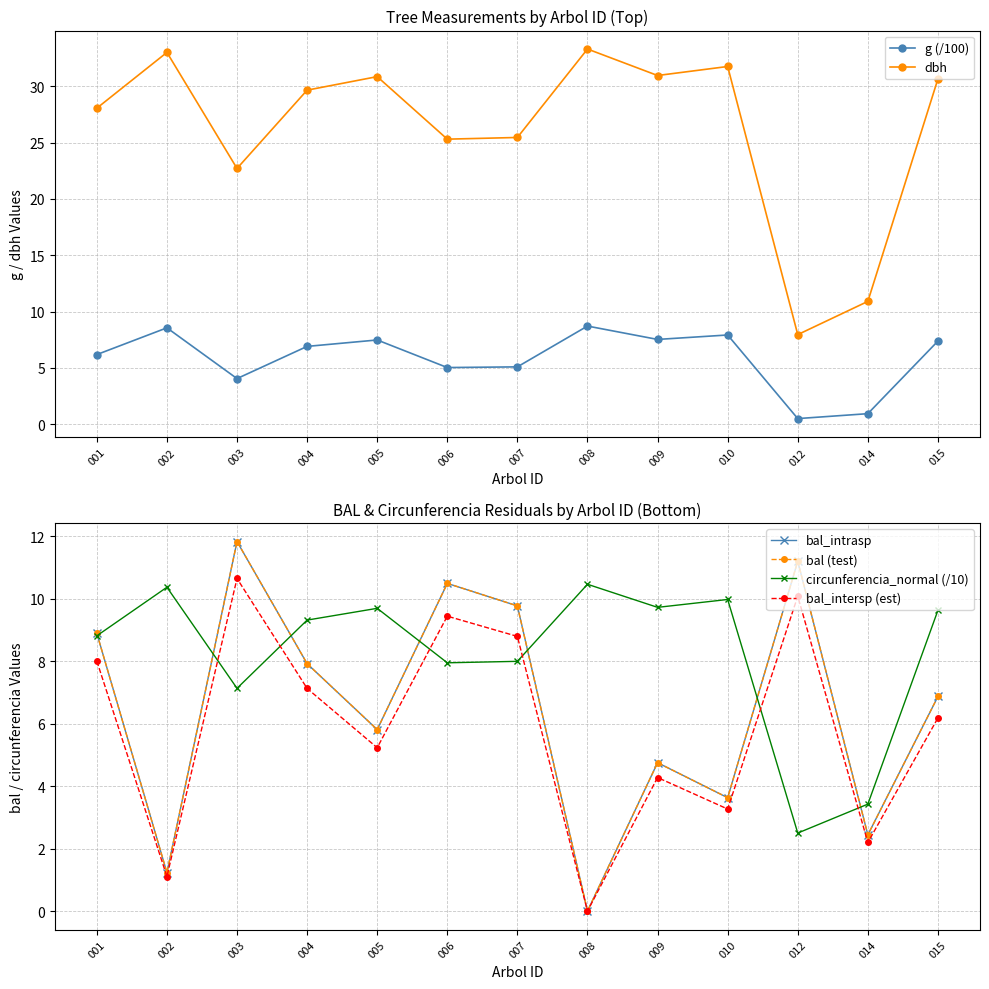

What are all the series names shown in the legend?

g (/100), dbh, bal_intrasp, bal (test), circunferencia_normal (/10), bal_intersp (est)